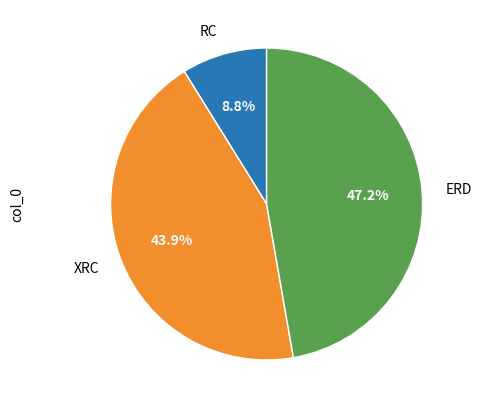

The RC slice represents 19% of the pie. True or false?

False